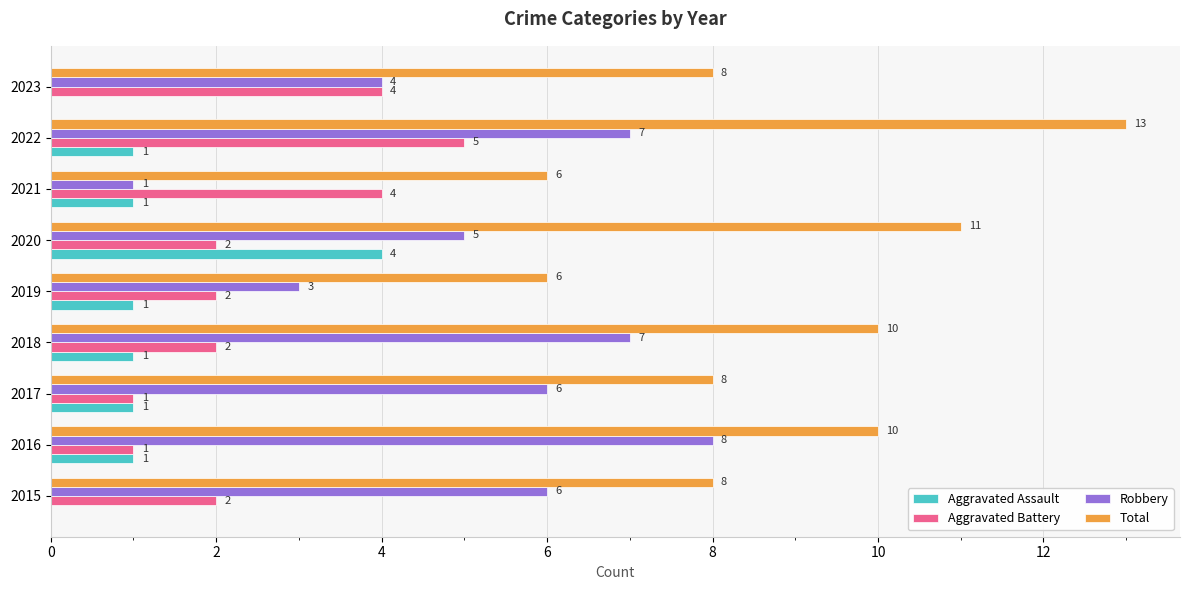

How many series are shown in this chart?

4